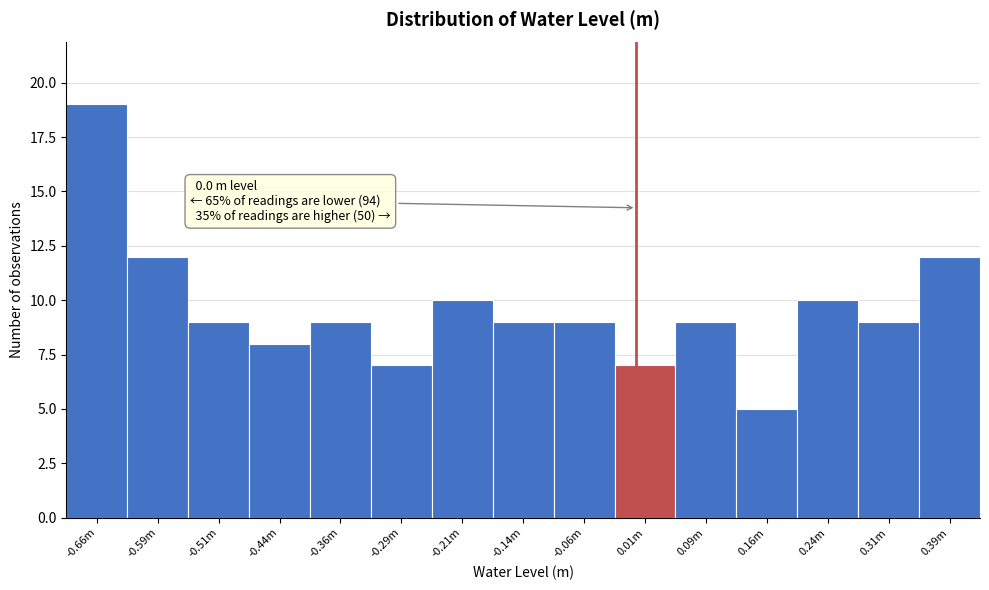

Reading left to right, what are all the values shown in this chart?

-0.66m=19	-0.59m=12	-0.51m=9	-0.44m=8	-0.36m=9	-0.29m=7	-0.21m=10	-0.14m=9	-0.06m=9	0.01m=7	0.09m=9	0.16m=5	0.24m=10	0.31m=9	0.39m=12